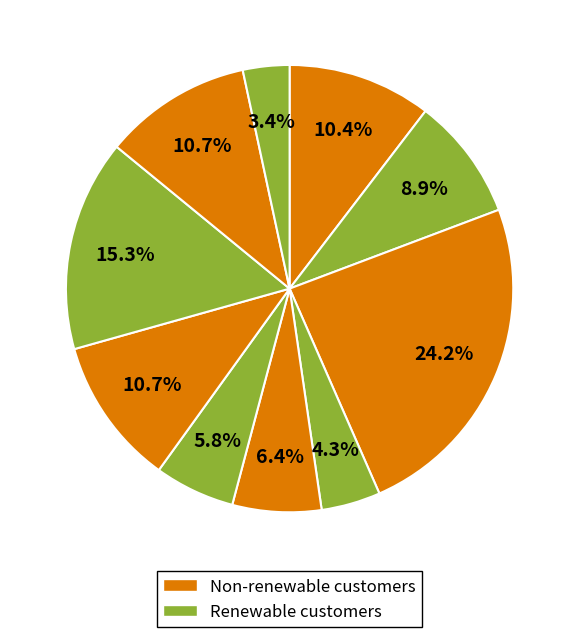

To the nearest percent, what is the difference between the largest and smallest slice percentages?

21%